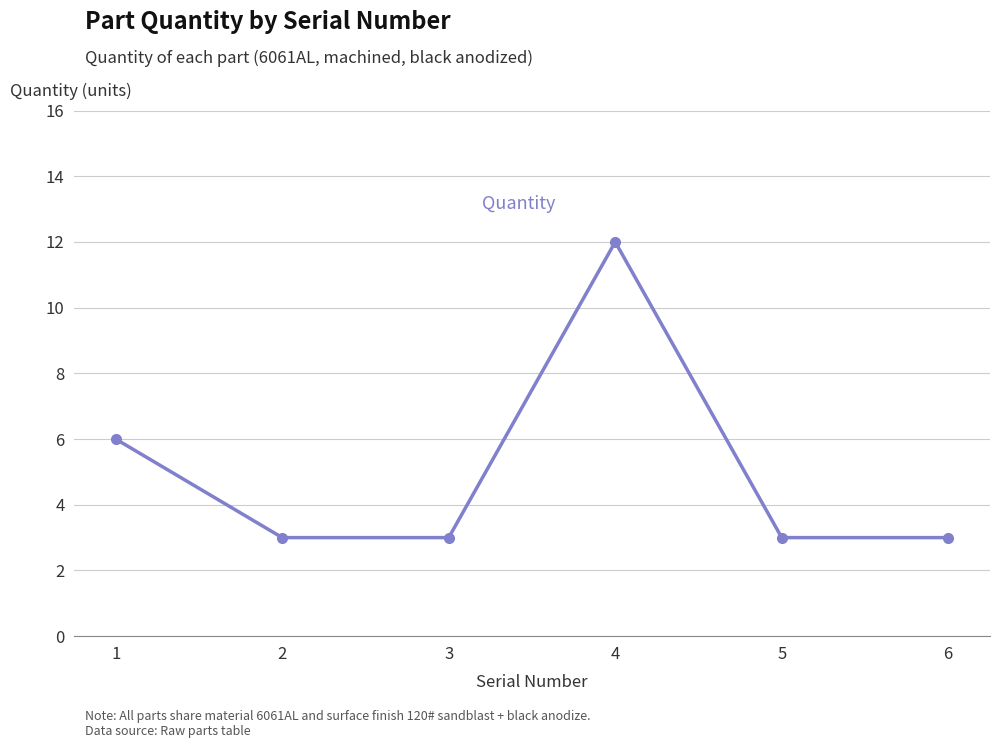

What is the maximum value shown in the chart?

12